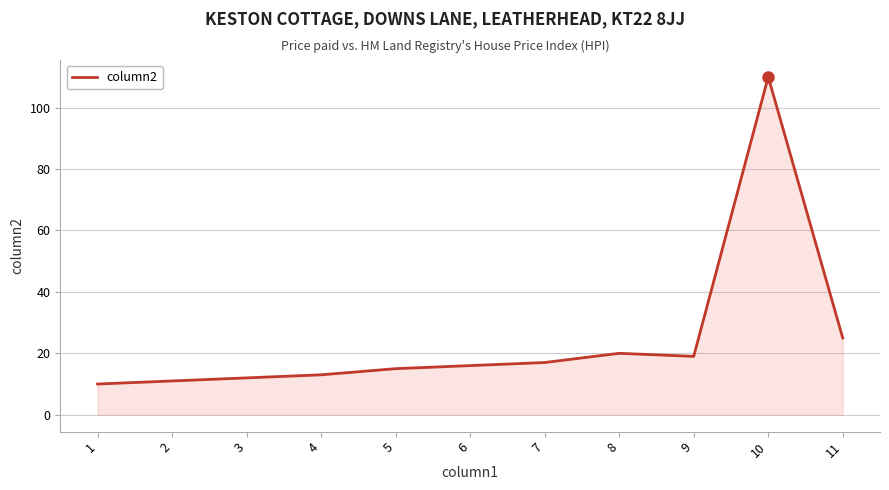

How many lines are shown in the chart?

1